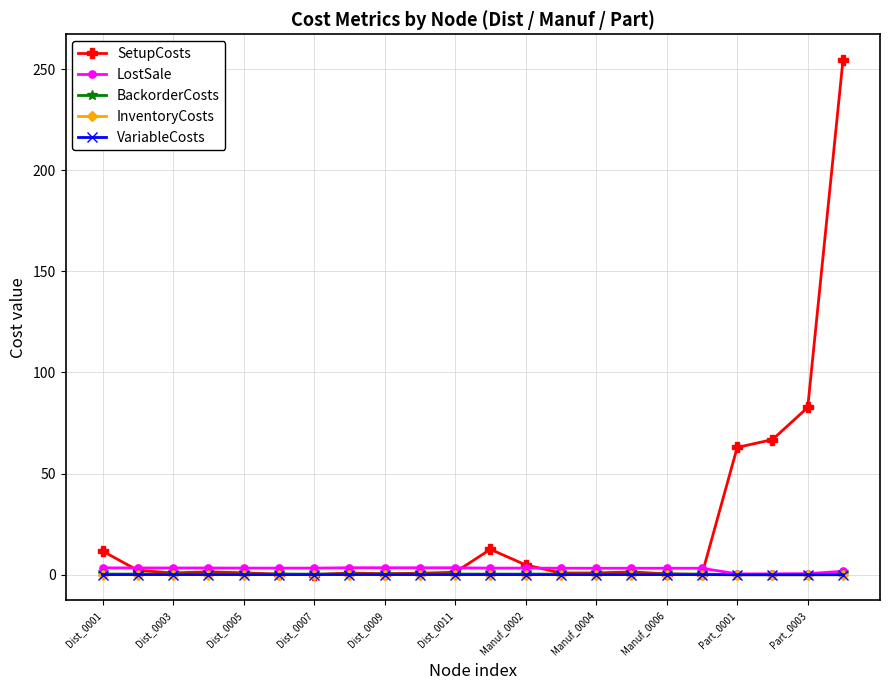

What is the maximum value shown in the chart?

254.5